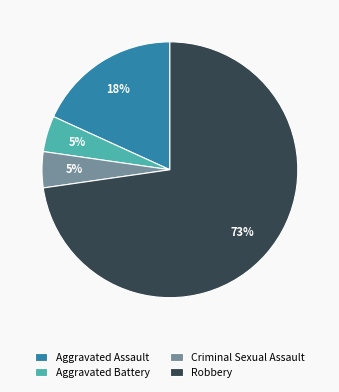

To the nearest percent, what is the average slice percentage?

25%